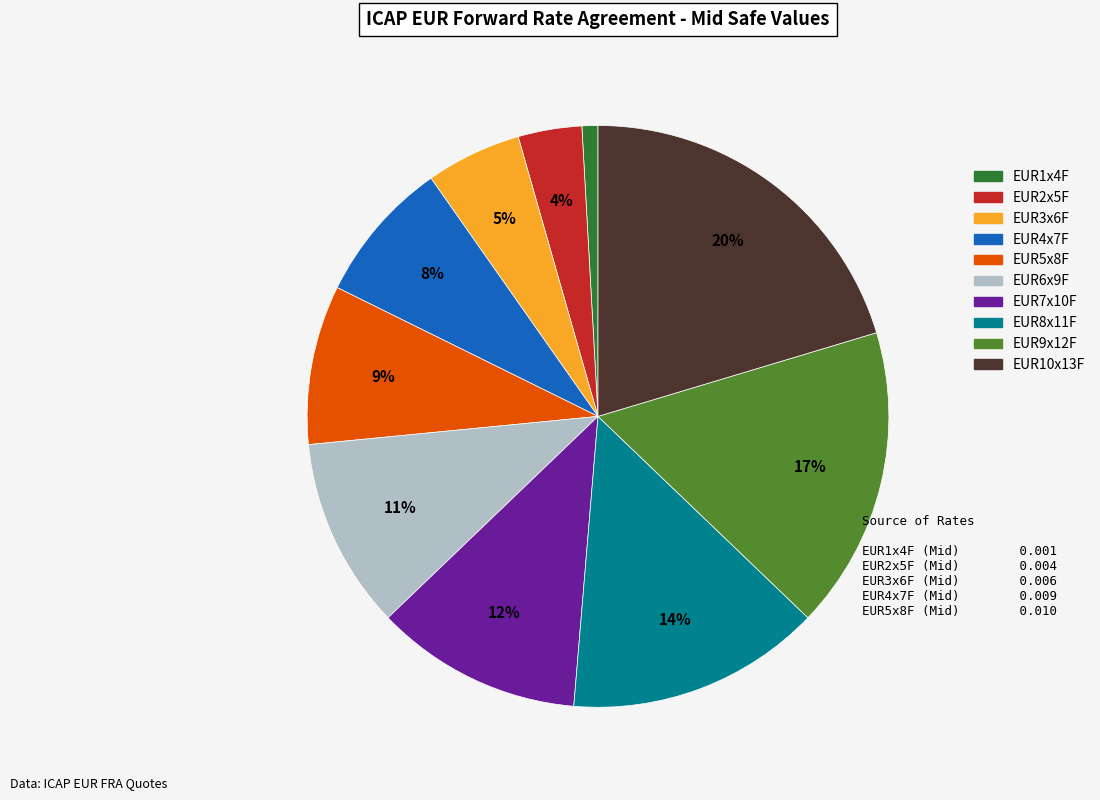

Rank the categories by value from lowest to highest.

EUR1x4F, EUR2x5F, EUR3x6F, EUR4x7F, EUR5x8F, EUR6x9F, EUR7x10F, EUR8x11F, EUR9x12F, EUR10x13F